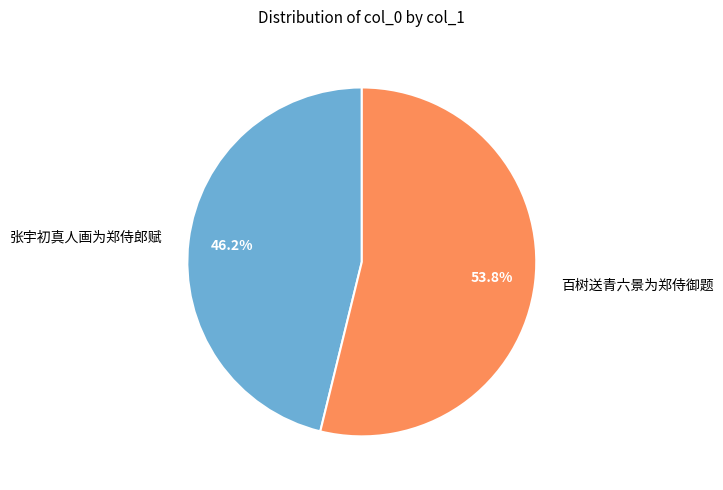

What percentage is NOT represented by 百树送青六景为郑侍御题?

46.2%